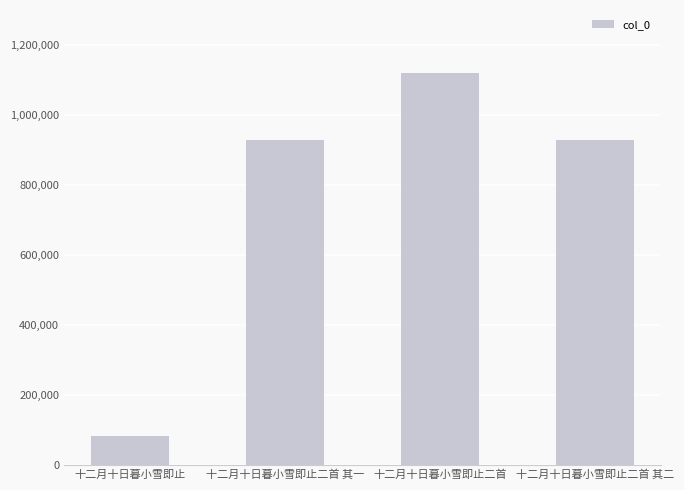

What is the greatest value displayed?

1118615